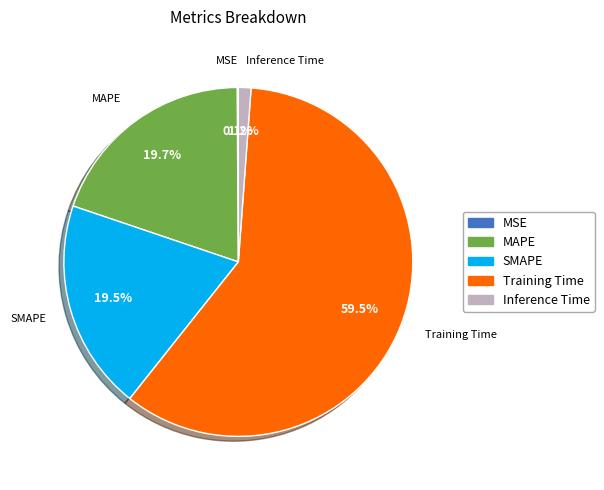

Does MAPE account for over 50% of the chart?

No